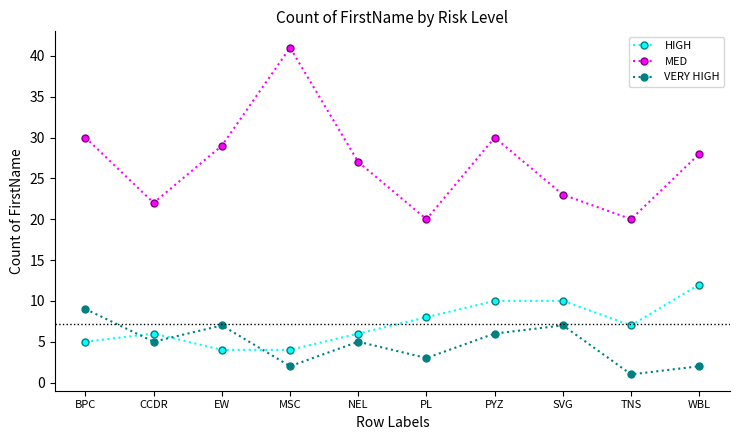

How many interior local valleys does the MED series have?

3